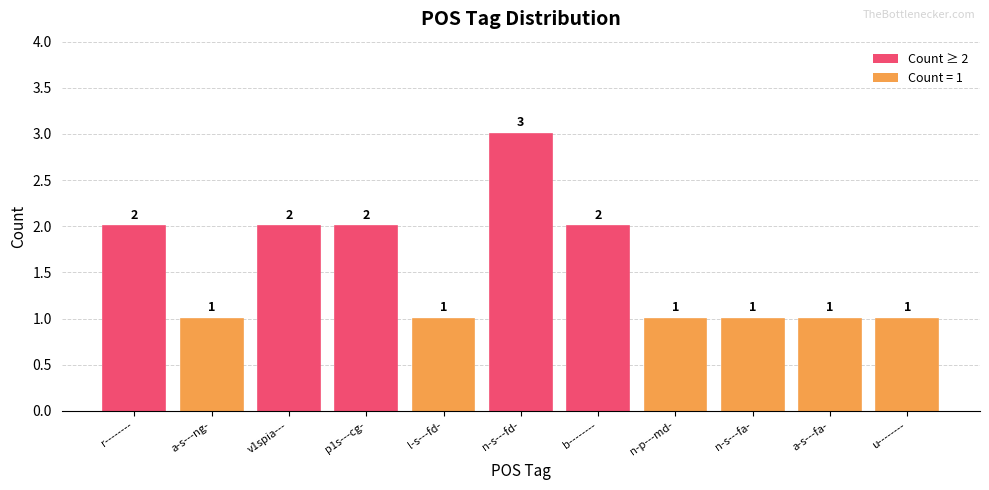

How many data points does each series have?

11